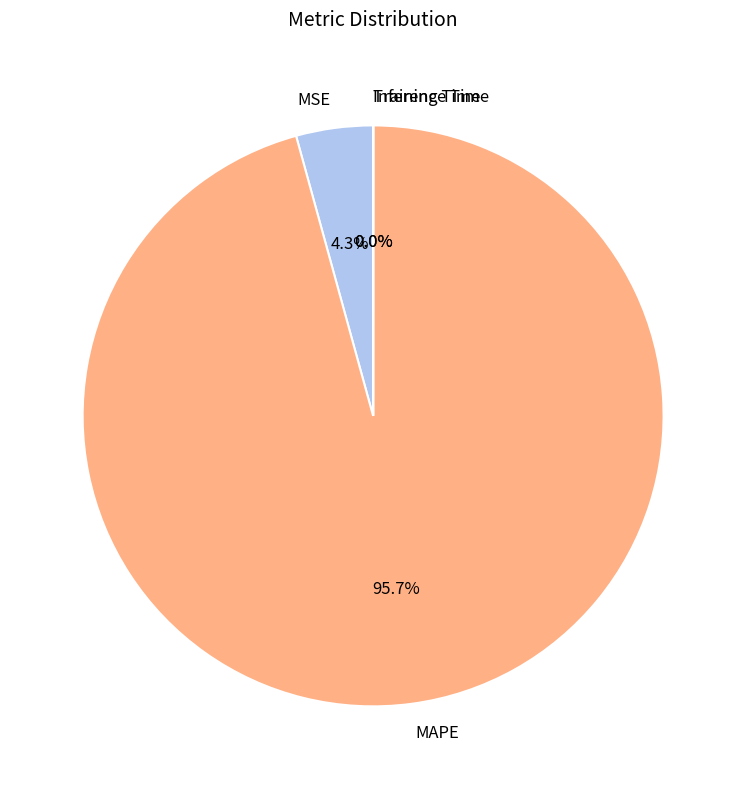

Do MSE and MAPE together represent more than half of the pie?

Yes